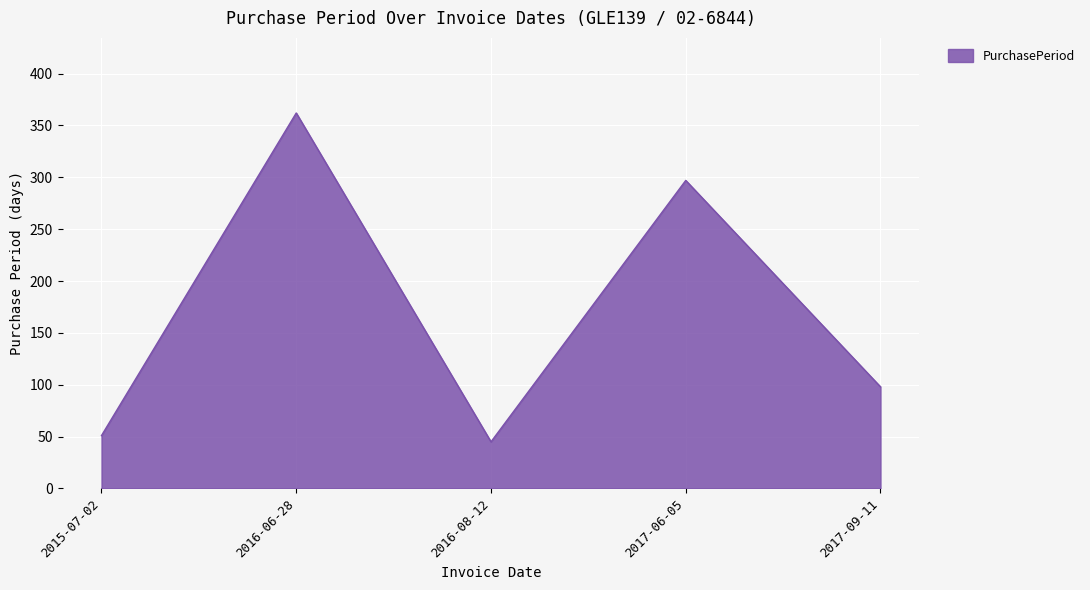

Between 2017-09-11 and 2017-06-05, which is larger?

2017-06-05